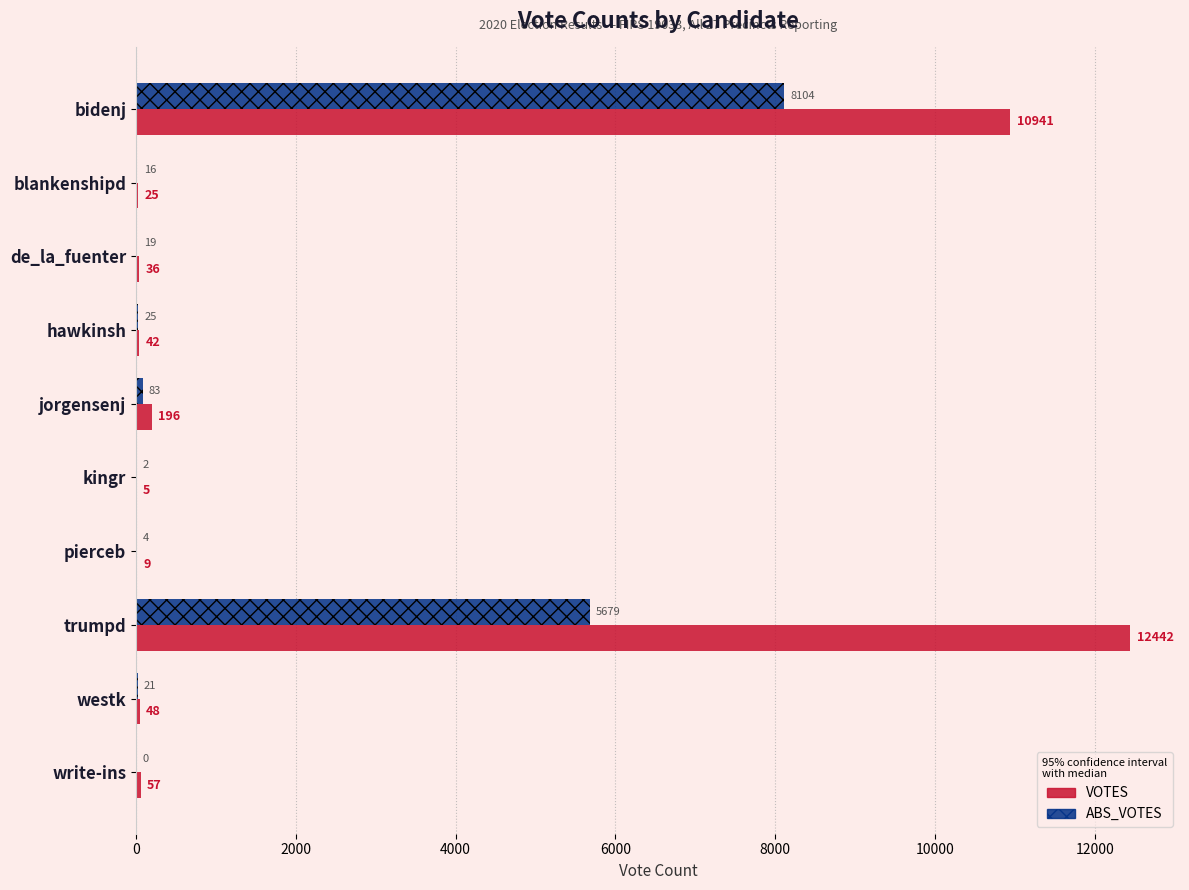

At which category is the sum across all series the highest?

bidenj